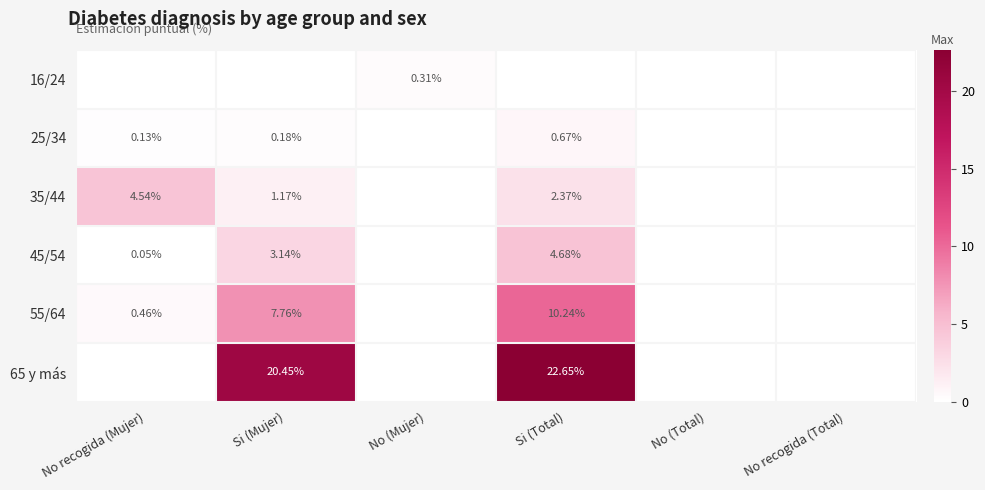

What is the difference between the maximum and minimum values in the 55/64 series?

10.2